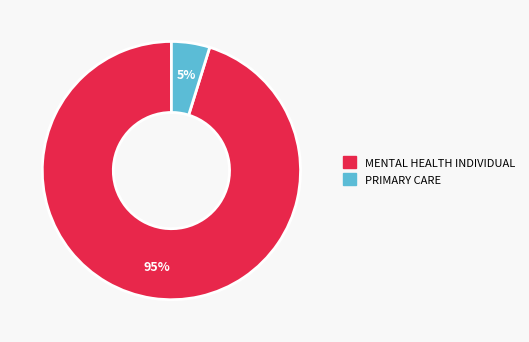

True or false: MENTAL HEALTH INDIVIDUAL accounts for 82% of the total.

False